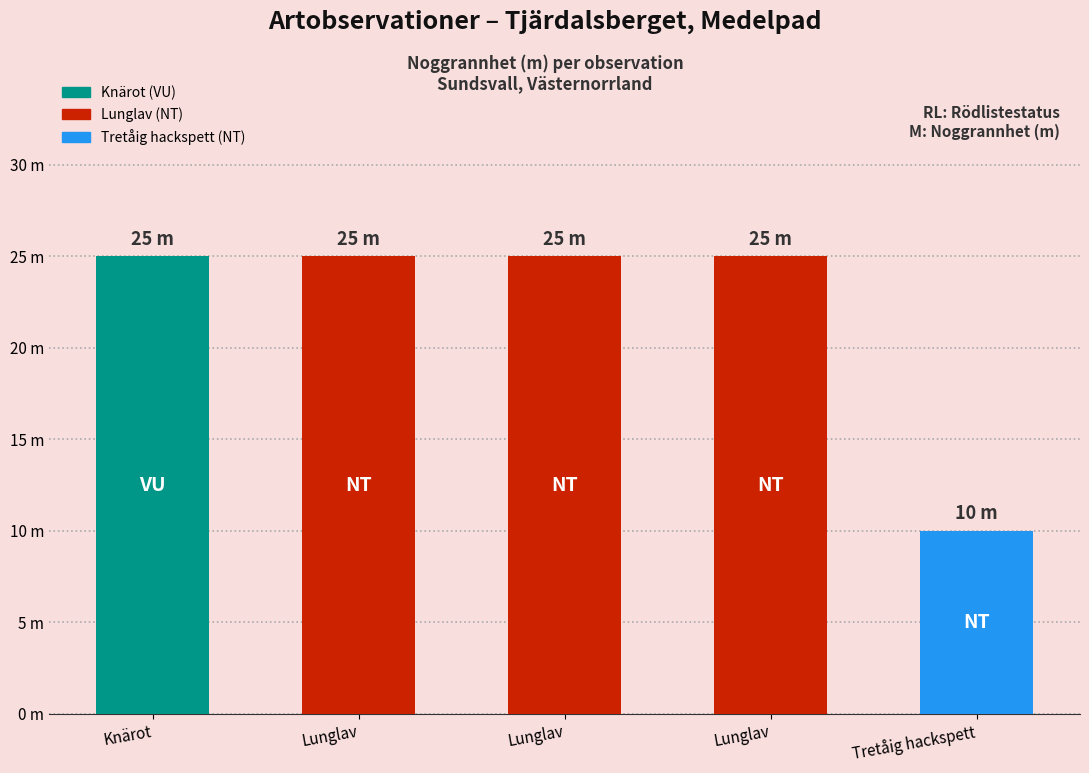

What is the average value?

22